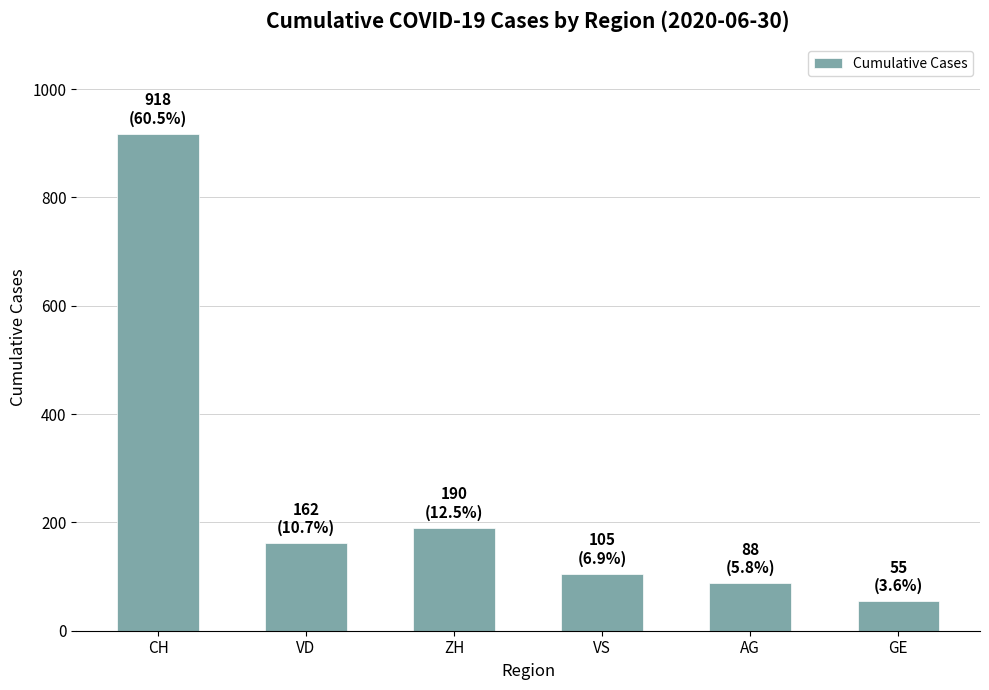

List the labels in order of value, largest first.

CH, ZH, VD, VS, AG, GE